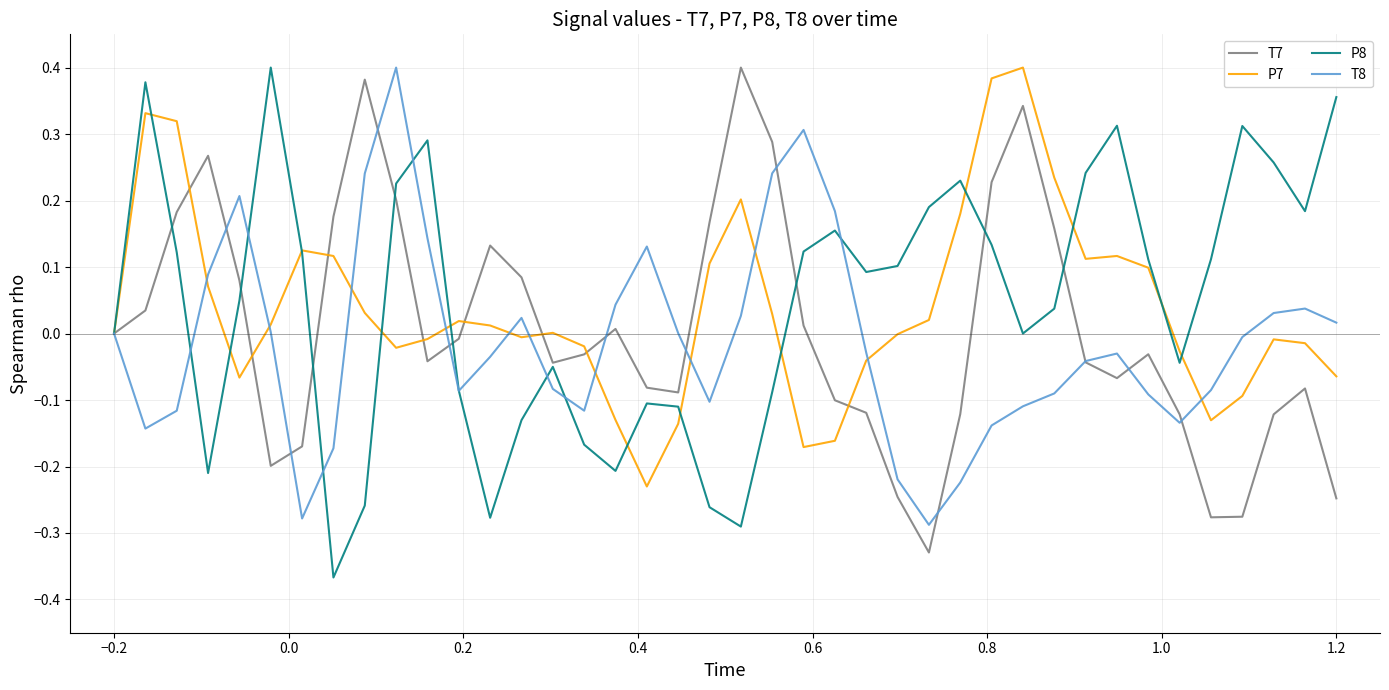

What is the difference between the maximum and minimum values in the T7 series?

0.7